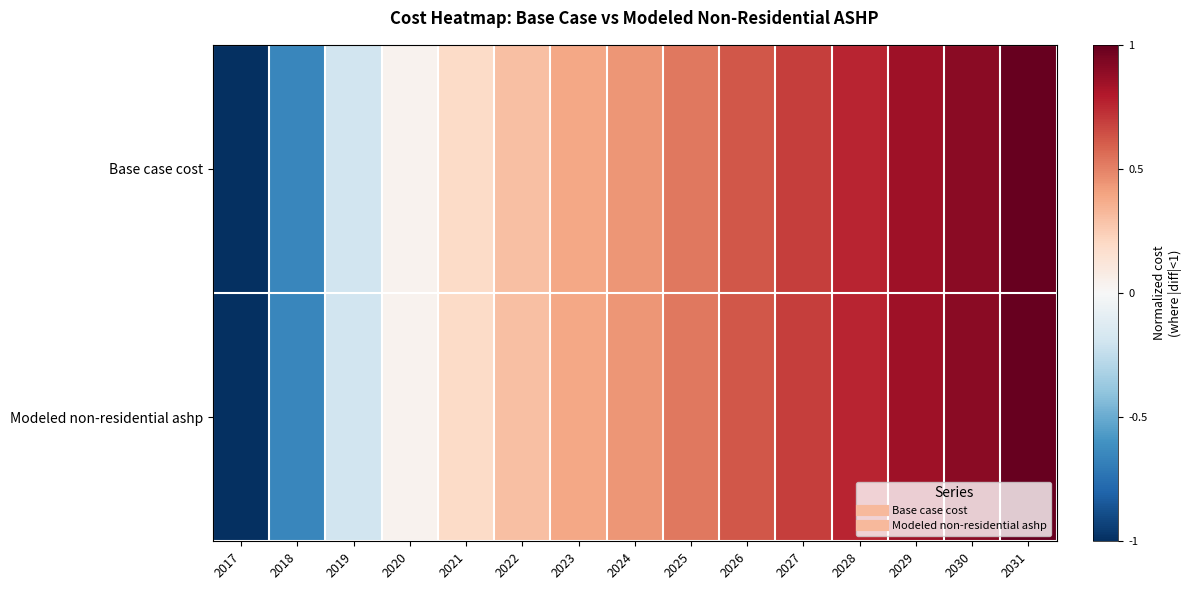

At which category is the sum across all series the highest?

2031